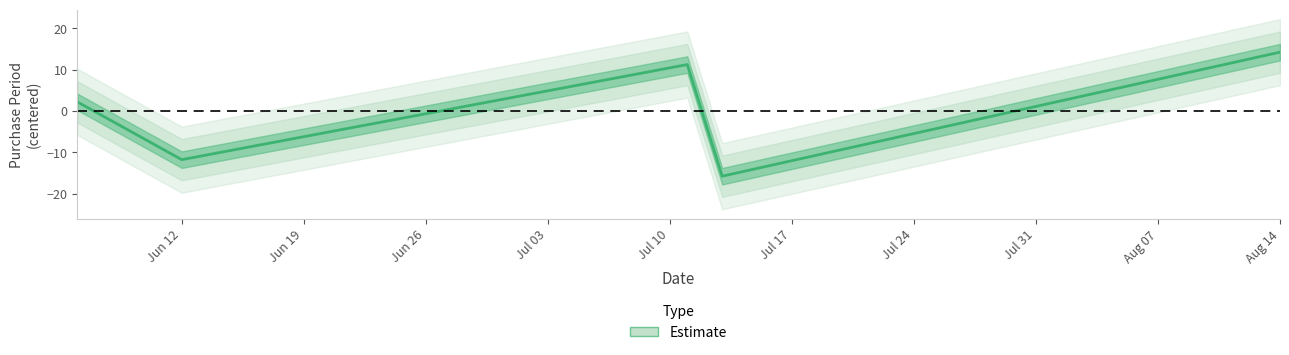

What is the minimum value for Estimate?

-15.8